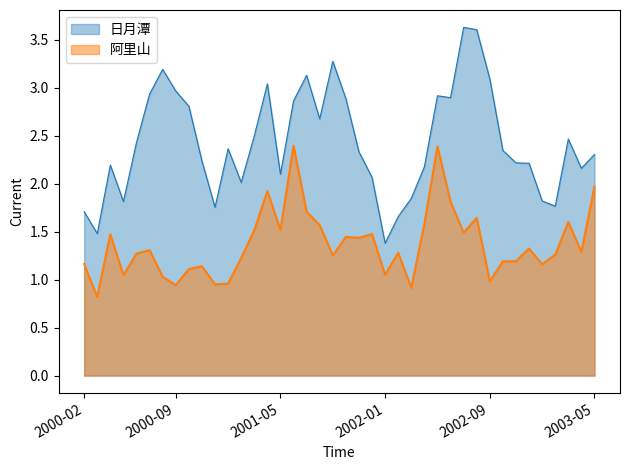

How many values in the 日月潭 series exceed 2?

31